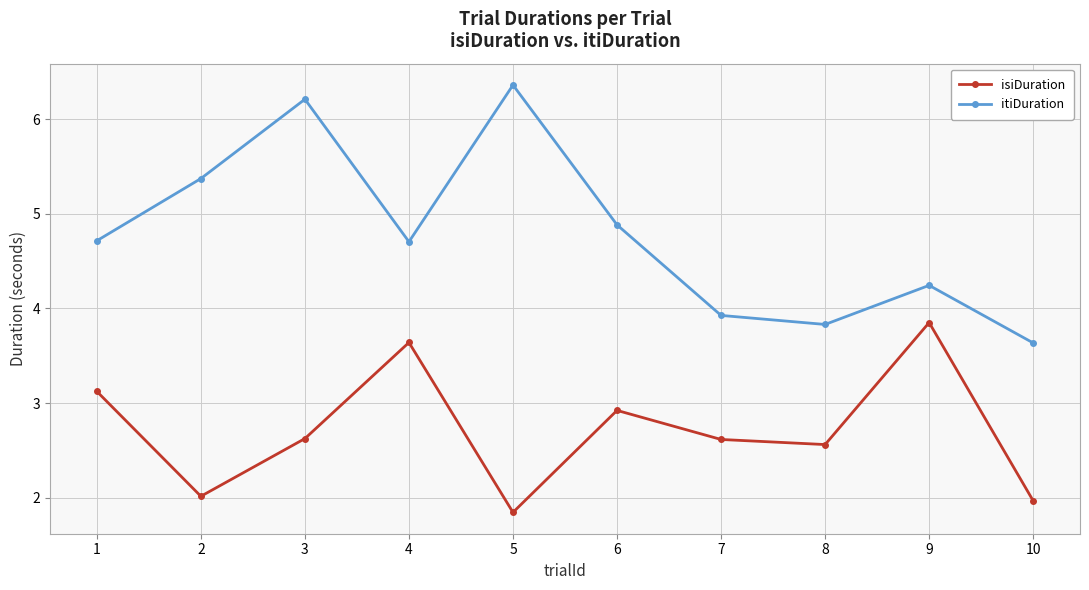

Where is the first local minimum for isiDuration?

2